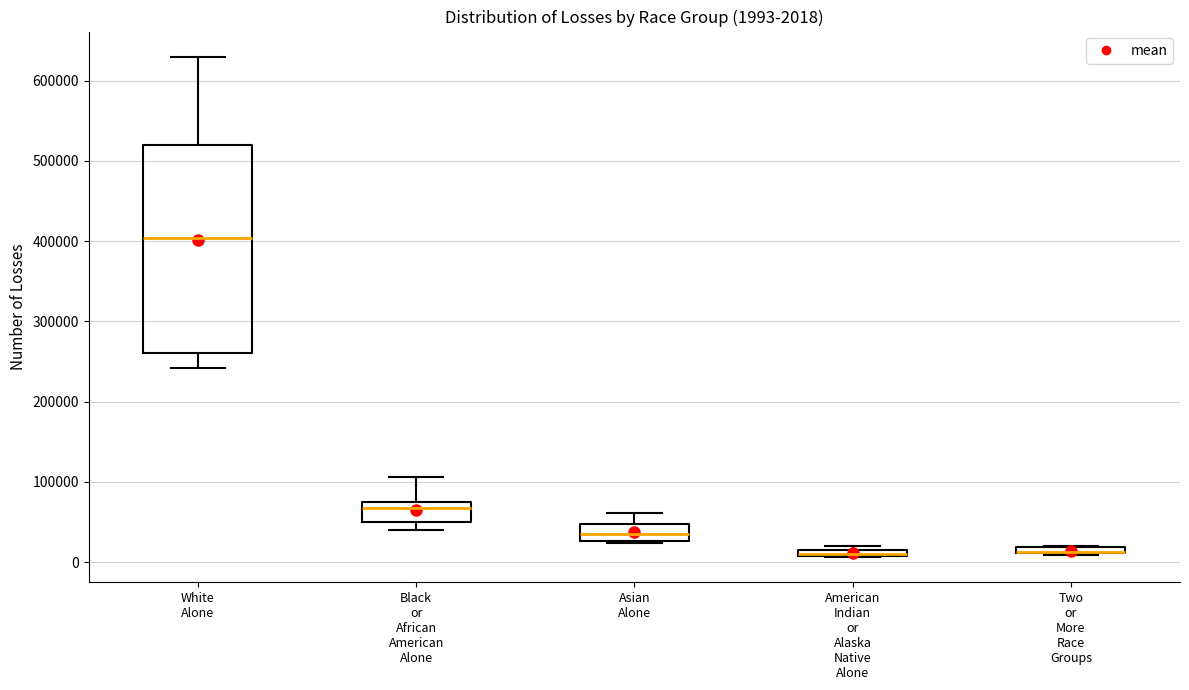

Which box is the tallest, from its lower edge to its upper edge?

White Alone